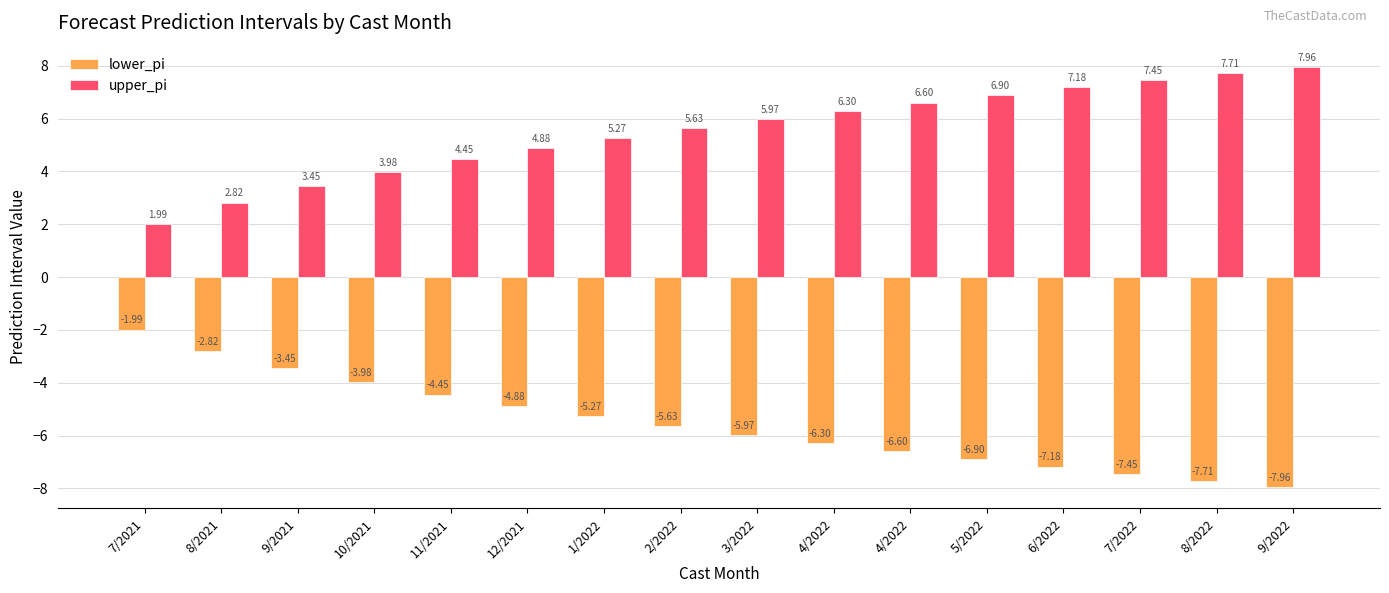

Is the value of upper_pi at 3/2022 greater than the value of lower_pi at 2/2022?

Yes